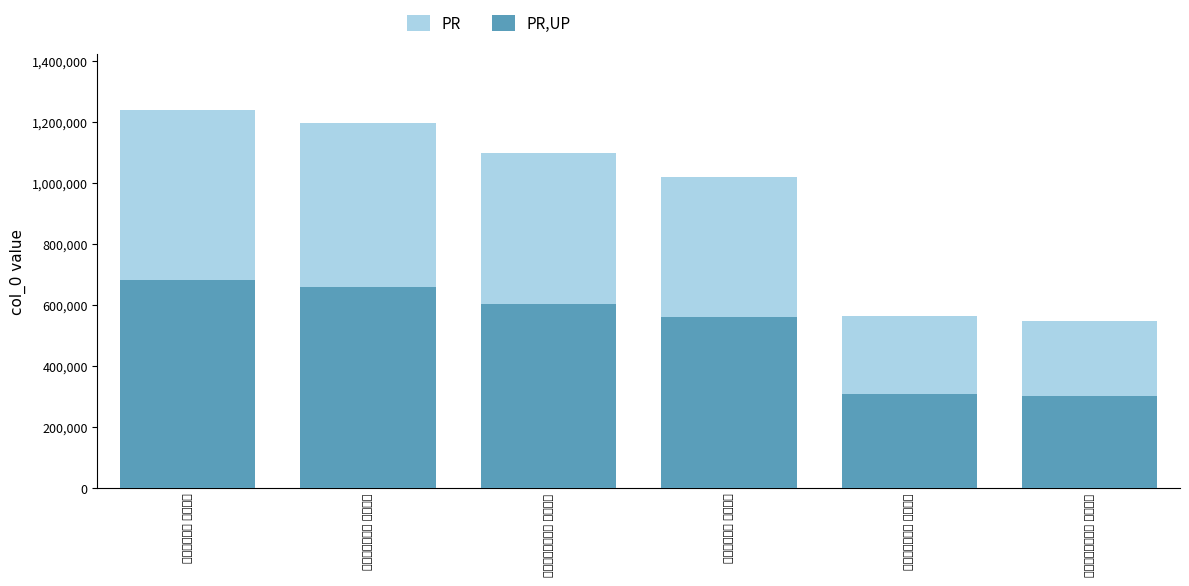

Rank the series by their maximum value, from highest to lowest.

PR, PR,UP